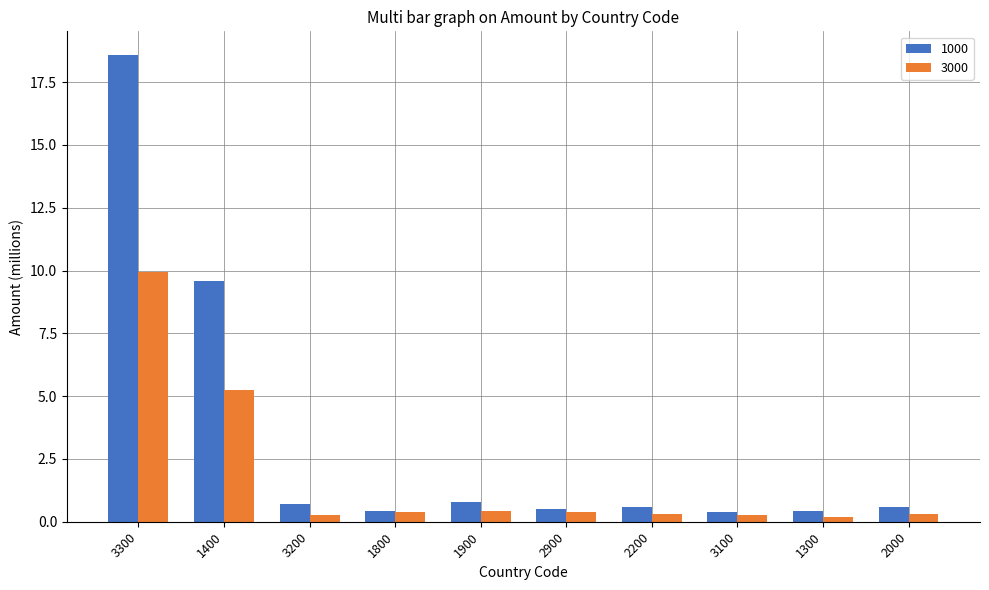

Which series changed the most between 1400 and 1900?

1000